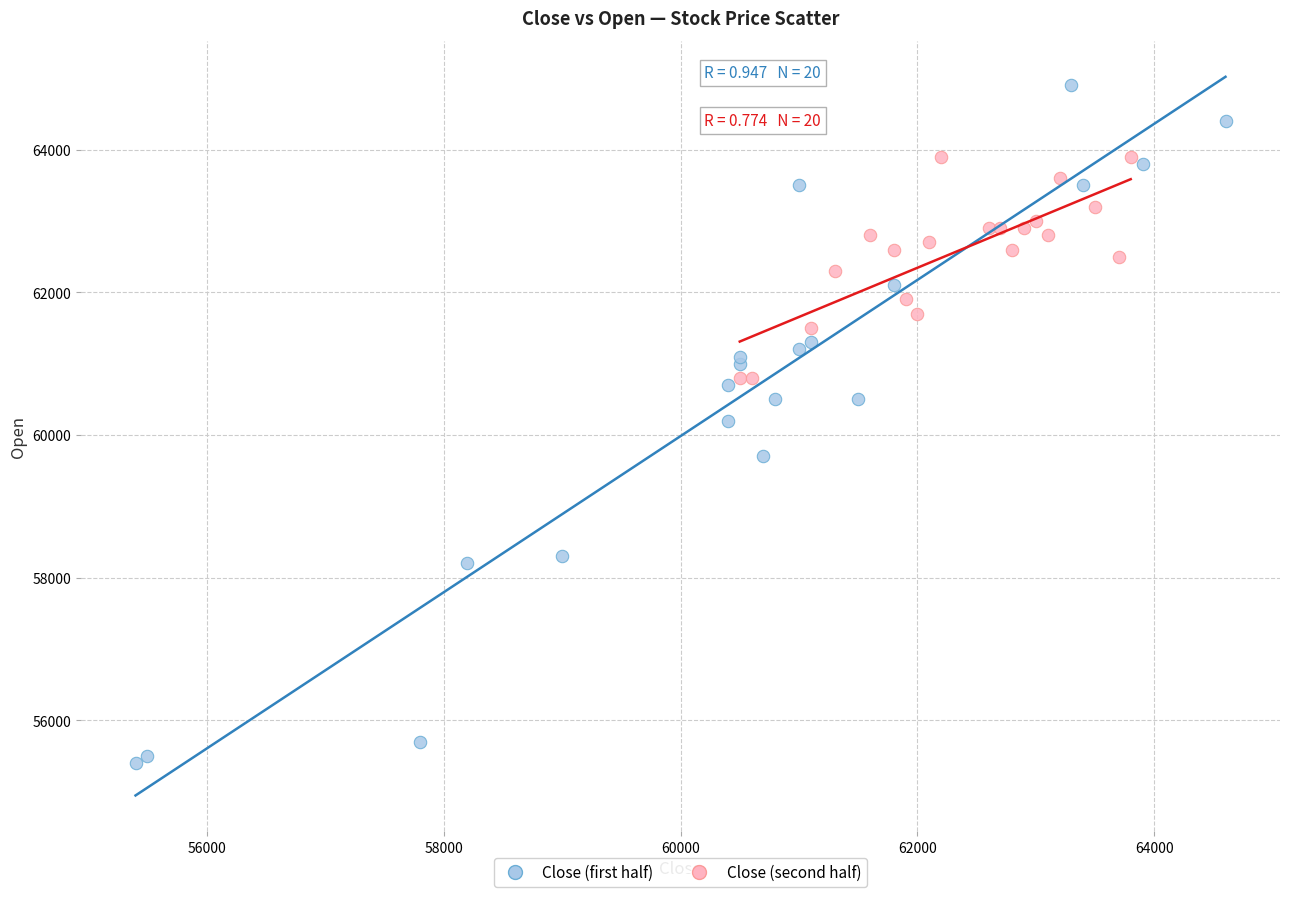

Which series has the largest Y range (max minus min)?

Close (first half)